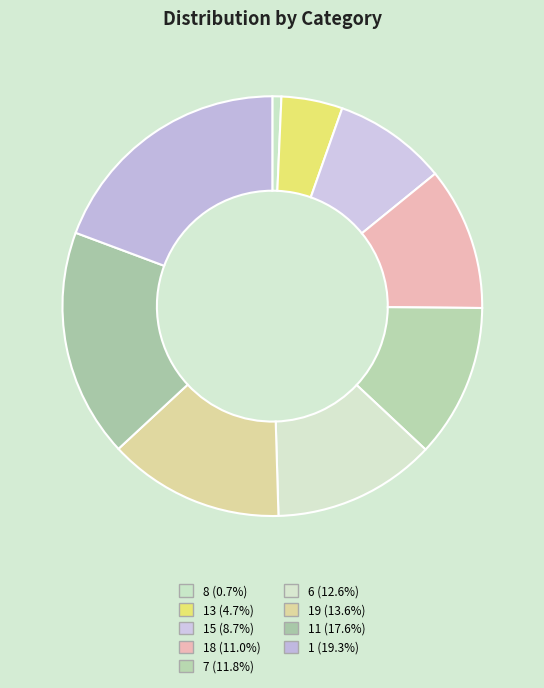

How many segments does this pie chart have?

9